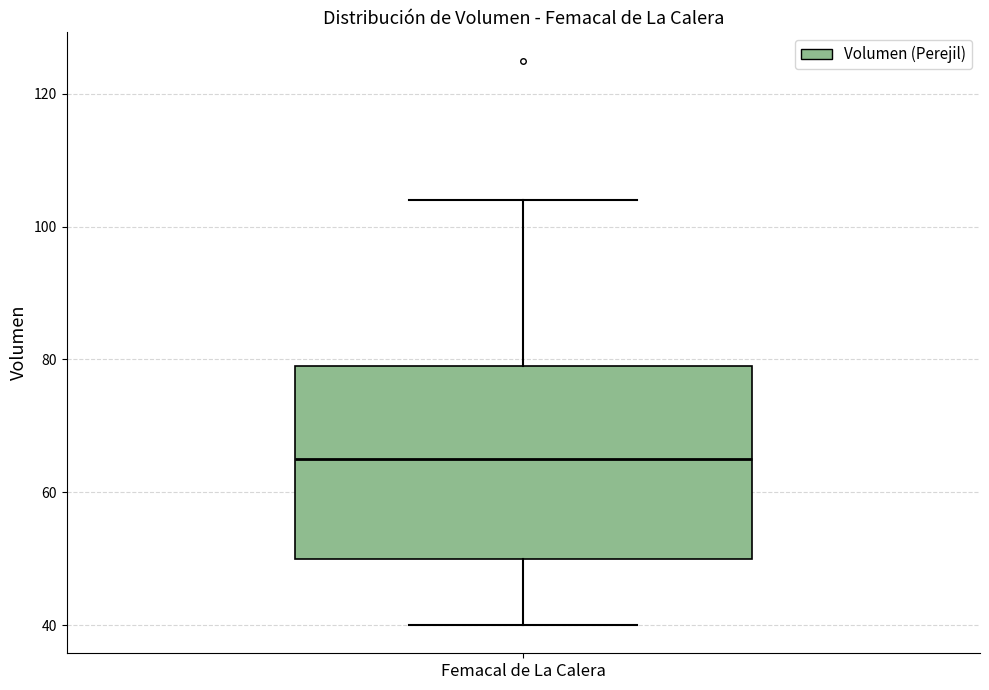

Read this box plot against the y-axis: the position of the median line, the range covered by the box, and the ends of both whiskers. The values are not printed on the chart, so give them approximately, as read against the axis.

median 66, box 50 to 80, whiskers 40 to 104